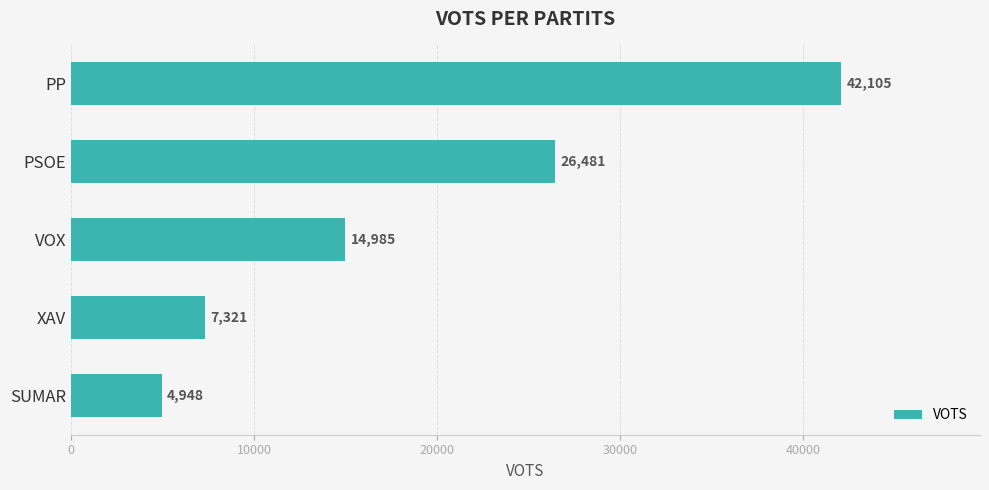

What is the ratio of the value at PP to the value at VOX?

2.8